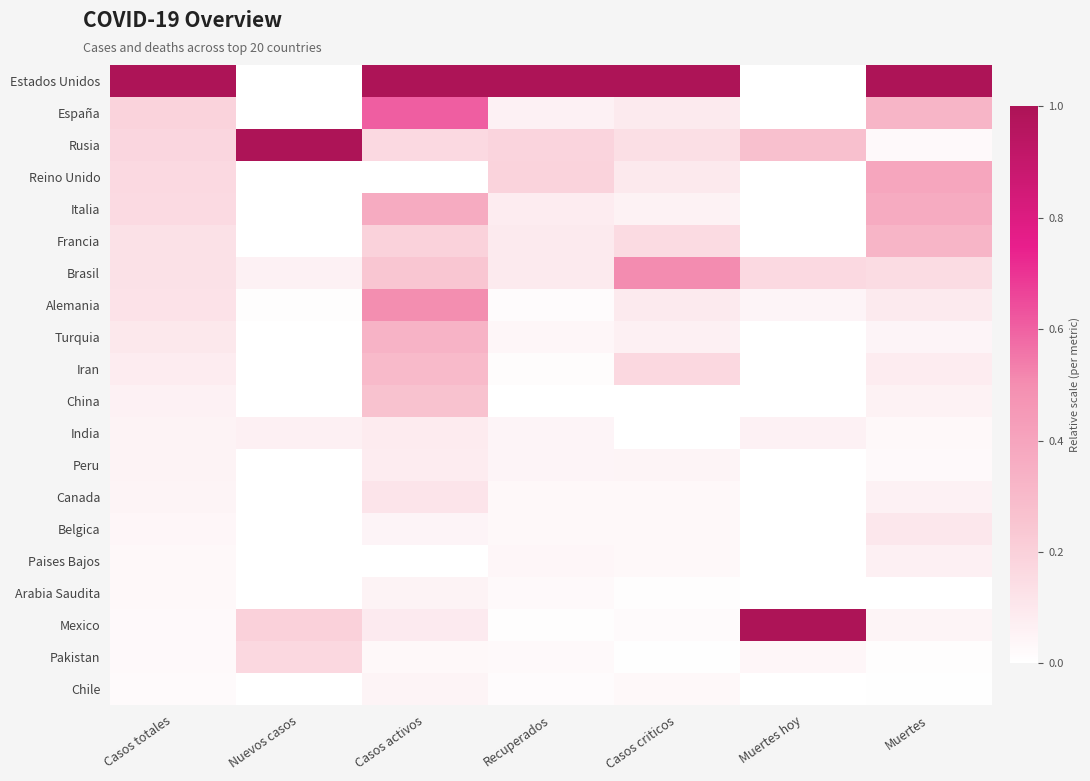

Which has a higher value, Casos criticos or Muertes hoy?

Casos criticos